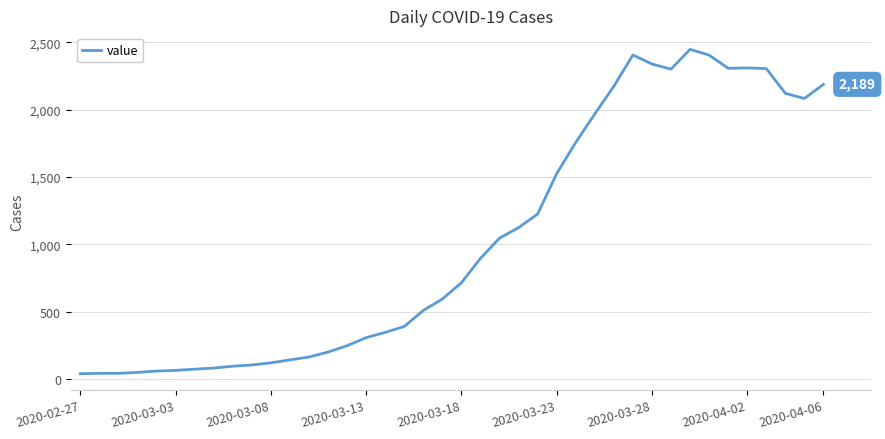

What is the average value?

1034